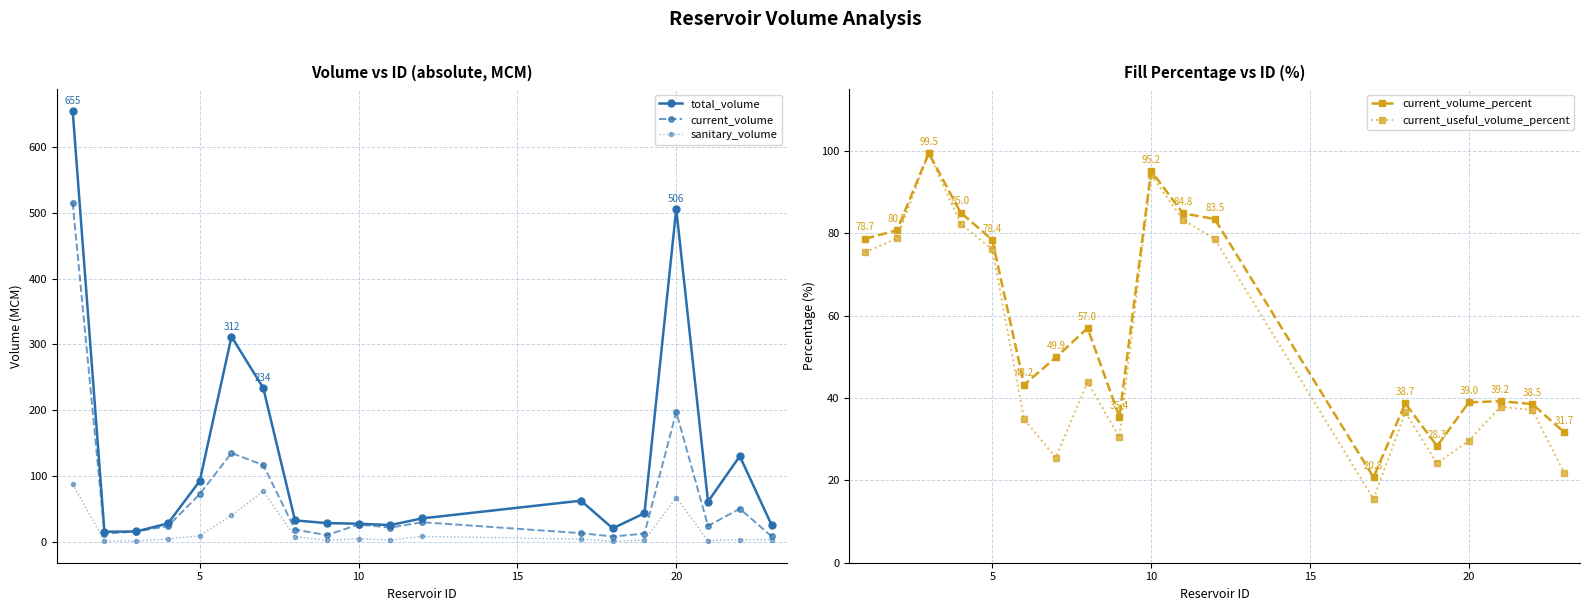

What is the lowest value of the sanitary_volume series?

0.7